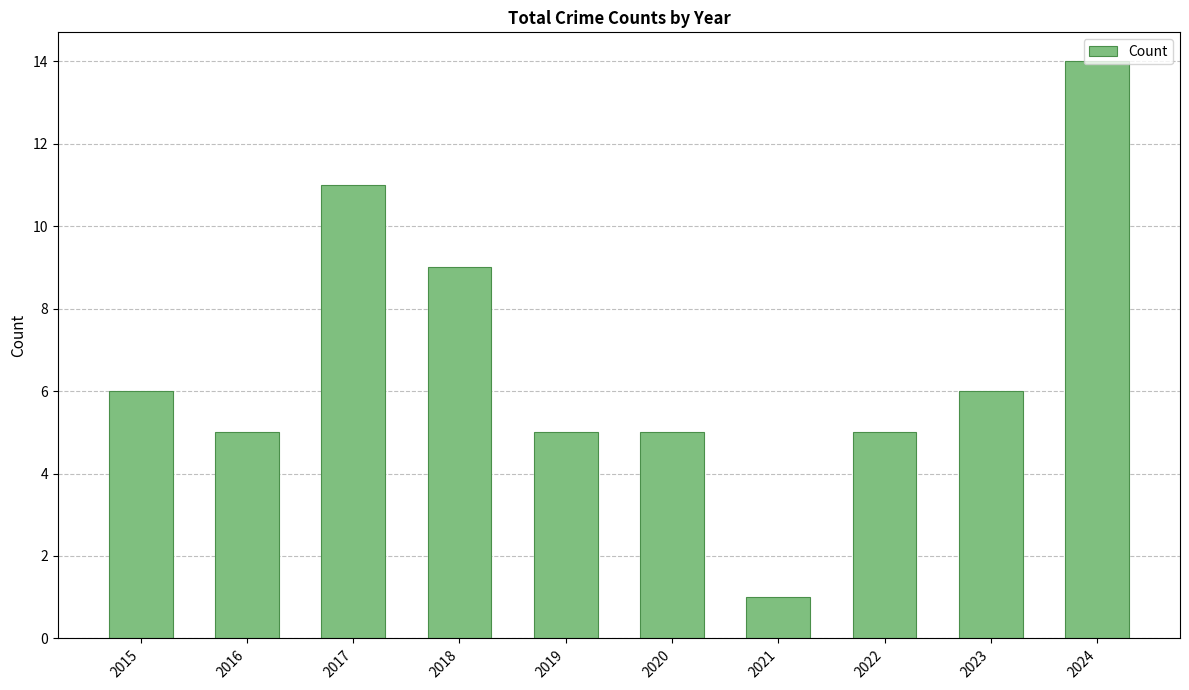

Does the chart contain stacked bars?

No